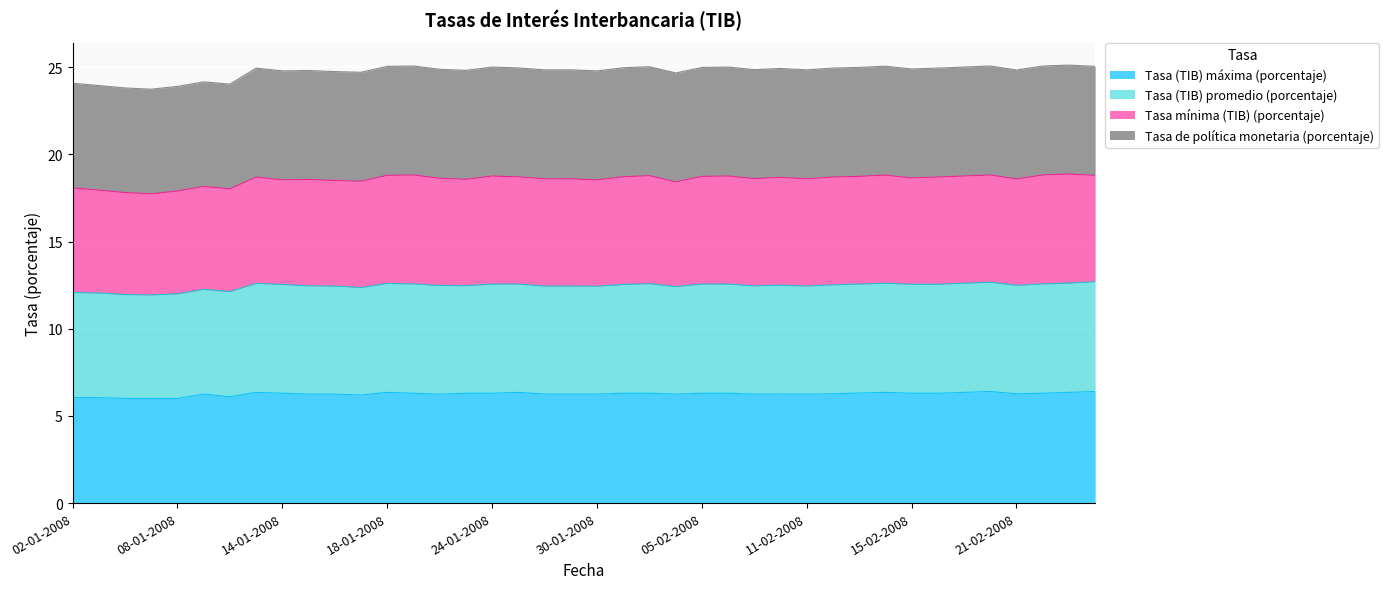

What is the value of the Tasa (TIB) máxima (porcentaje) point at the 15th from the left?

6.2